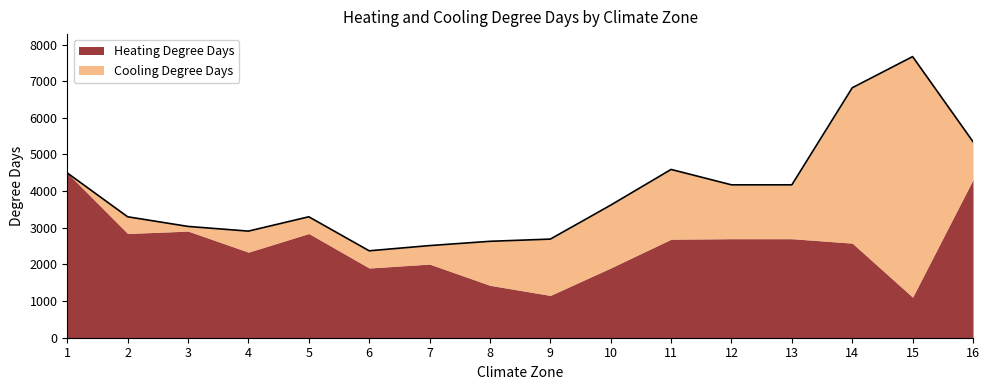

Between which two adjacent categories do Heating Degree Days and Cooling Degree Days first intersect?

9 and 8